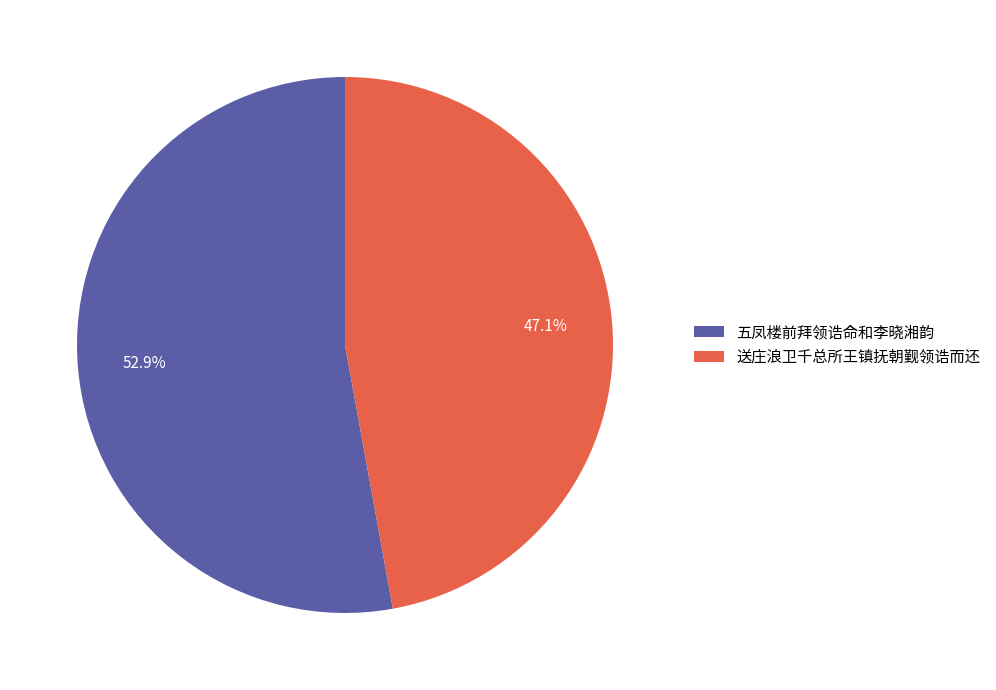

To the nearest percent, what is the difference between the largest and smallest slice percentages?

6%